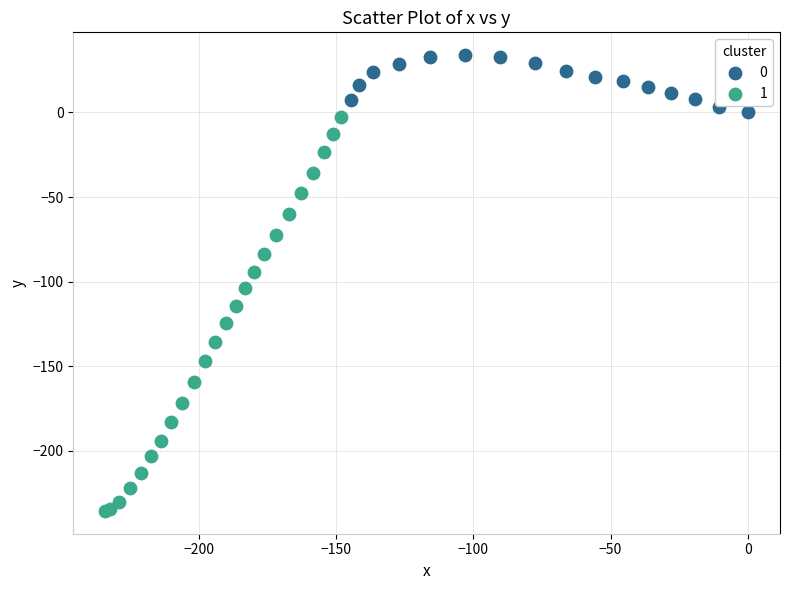

Which series reaches the minimum Y coordinate?

1